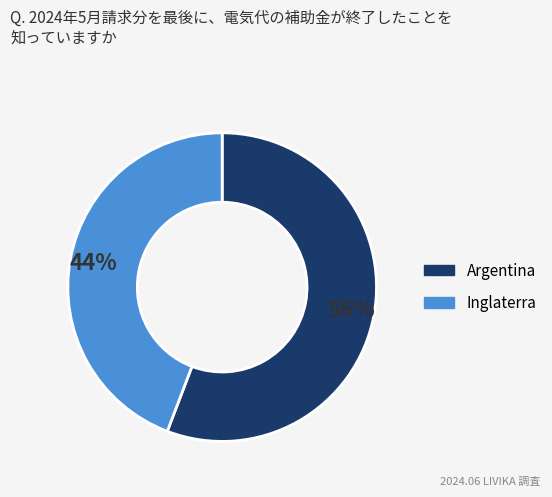

Which has a higher value, Argentina or Inglaterra?

Argentina